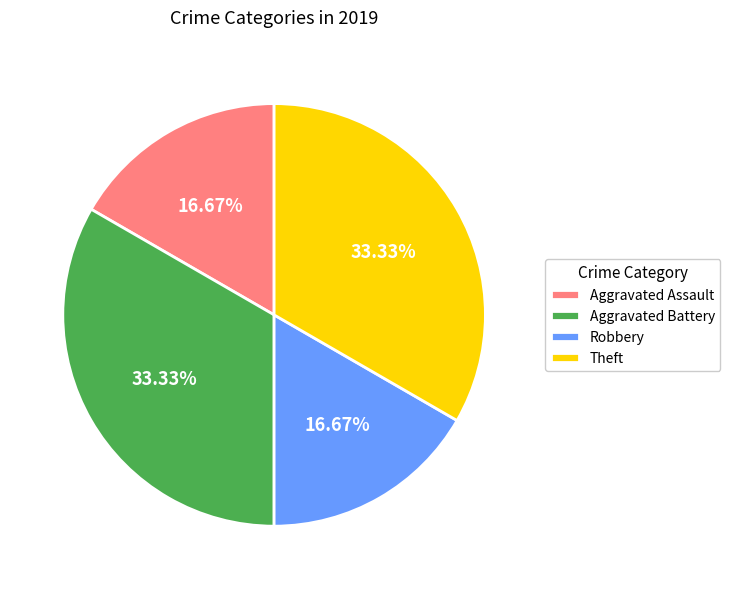

True or false: Aggravated Assault accounts for 23% of the total.

False